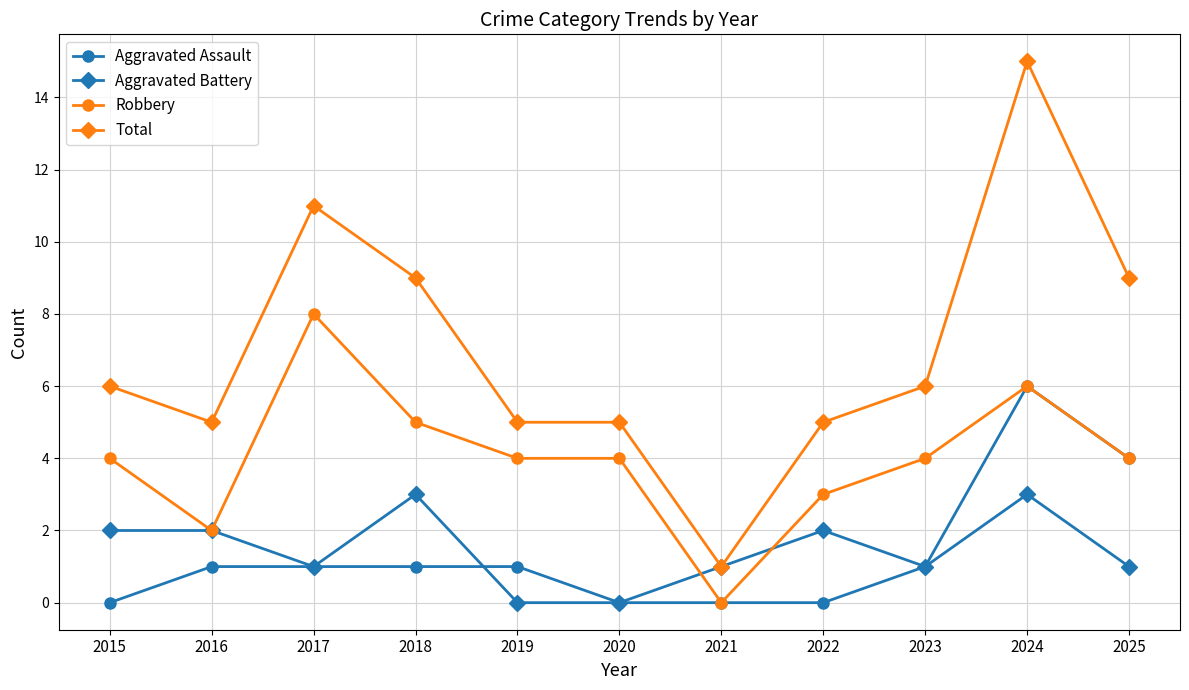

Reading left to right, list all the values displayed in this chart.

Aggravated Assault: 2015=0	2016=1	2017=1	2018=1	2019=1	2020=0	2021=0	2022=0	2023=1	2024=6	2025=4
Aggravated Battery: 2015=2	2016=2	2017=1	2018=3	2019=0	2020=0	2021=1	2022=2	2023=1	2024=3	2025=1
Robbery: 2015=4	2016=2	2017=8	2018=5	2019=4	2020=4	2021=0	2022=3	2023=4	2024=6	2025=4
Total: 2015=6	2016=5	2017=11	2018=9	2019=5	2020=5	2021=1	2022=5	2023=6	2024=15	2025=9